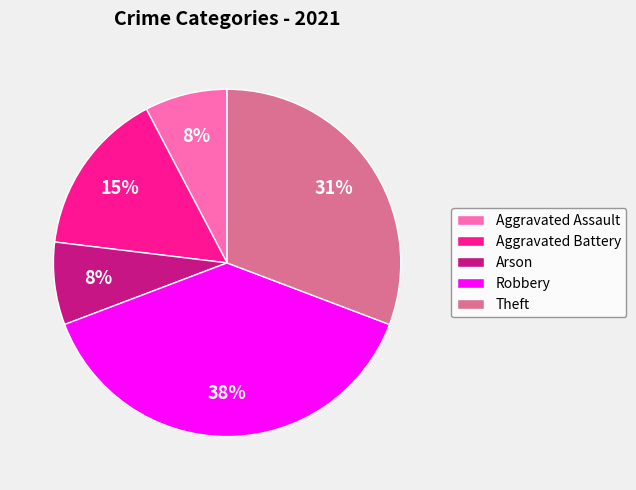

Count the number of slices in the pie.

5